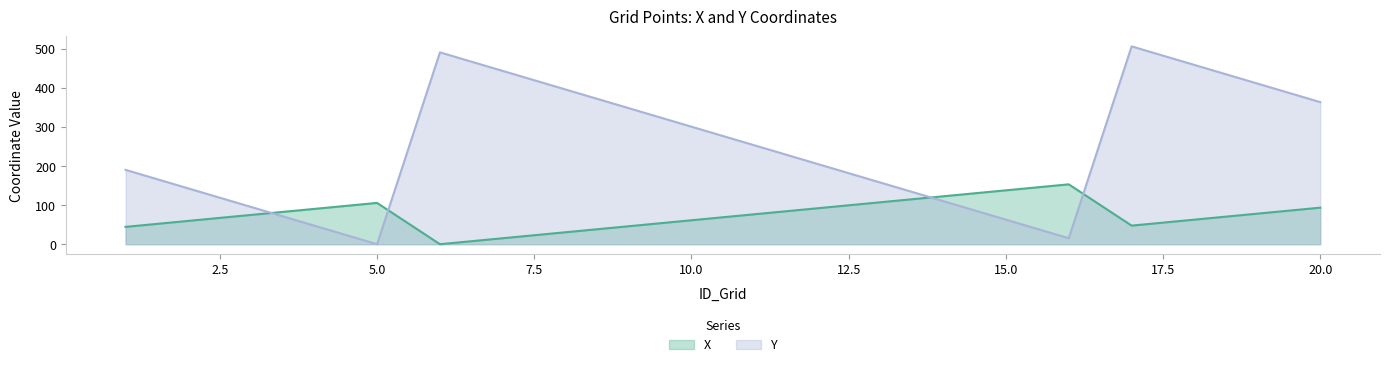

Where does the Y series first go above 253?

6